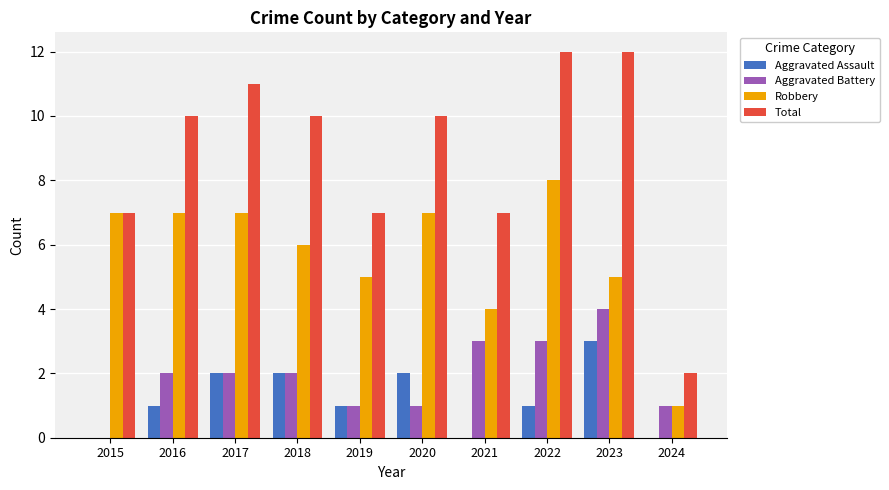

Reading left to right, transcribe all the data shown in this chart.

Aggravated Assault: 0	1	2	2	1	2	0	1	3	0
Aggravated Battery: 0	2	2	2	1	1	3	3	4	1
Robbery: 7	7	7	6	5	7	4	8	5	1
Total: 7	10	11	10	7	10	7	12	12	2